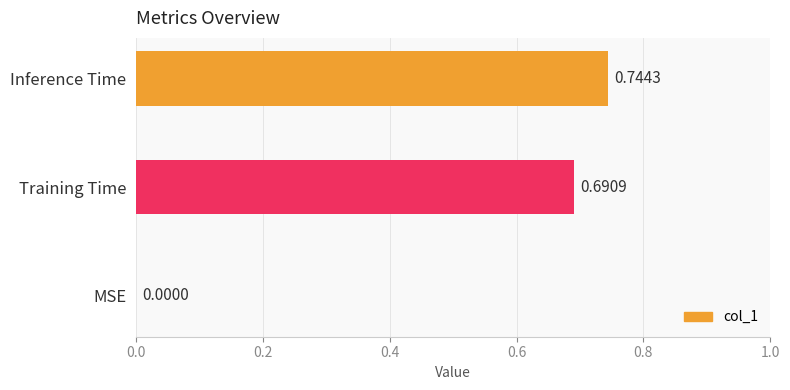

How many series are shown in this chart?

1